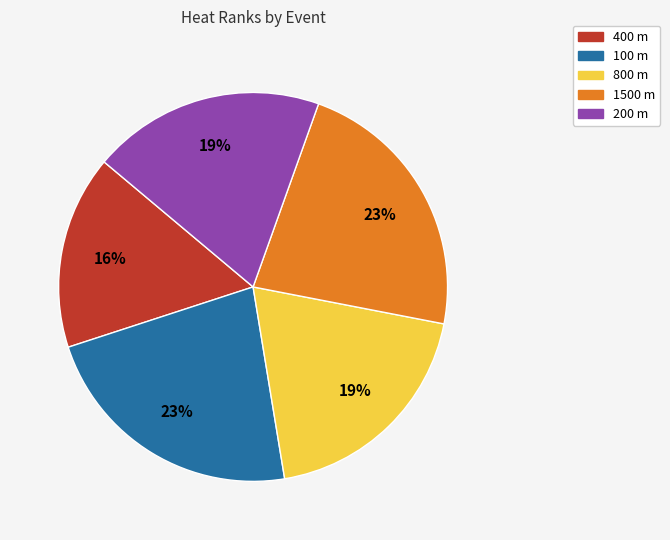

Approximately how many times larger is the value at 200 m compared to 800 m?

1.0